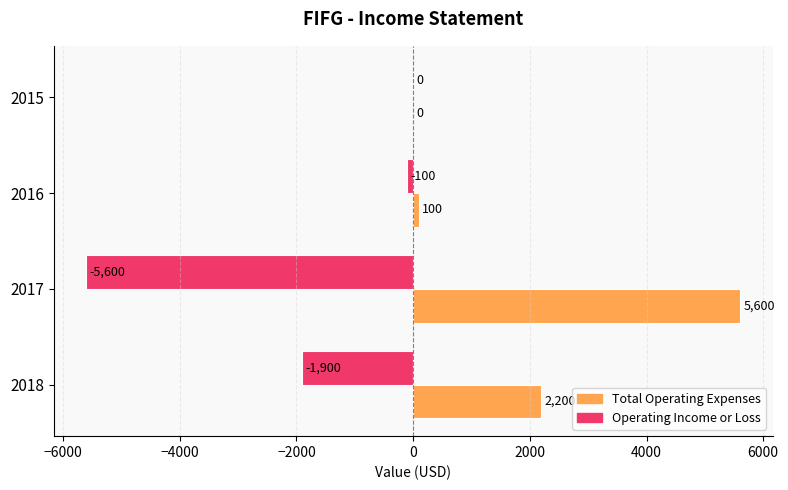

Is the value of Operating Income or Loss at 2018 greater than the value of Total Operating Expenses at 2016?

No